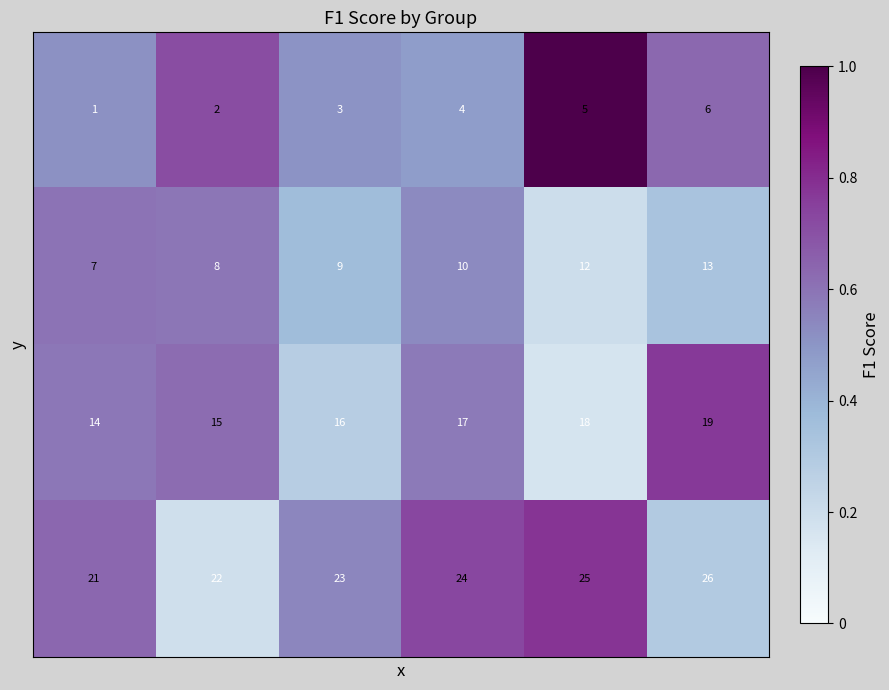

At how many categories does at least one series exceed 10?

6